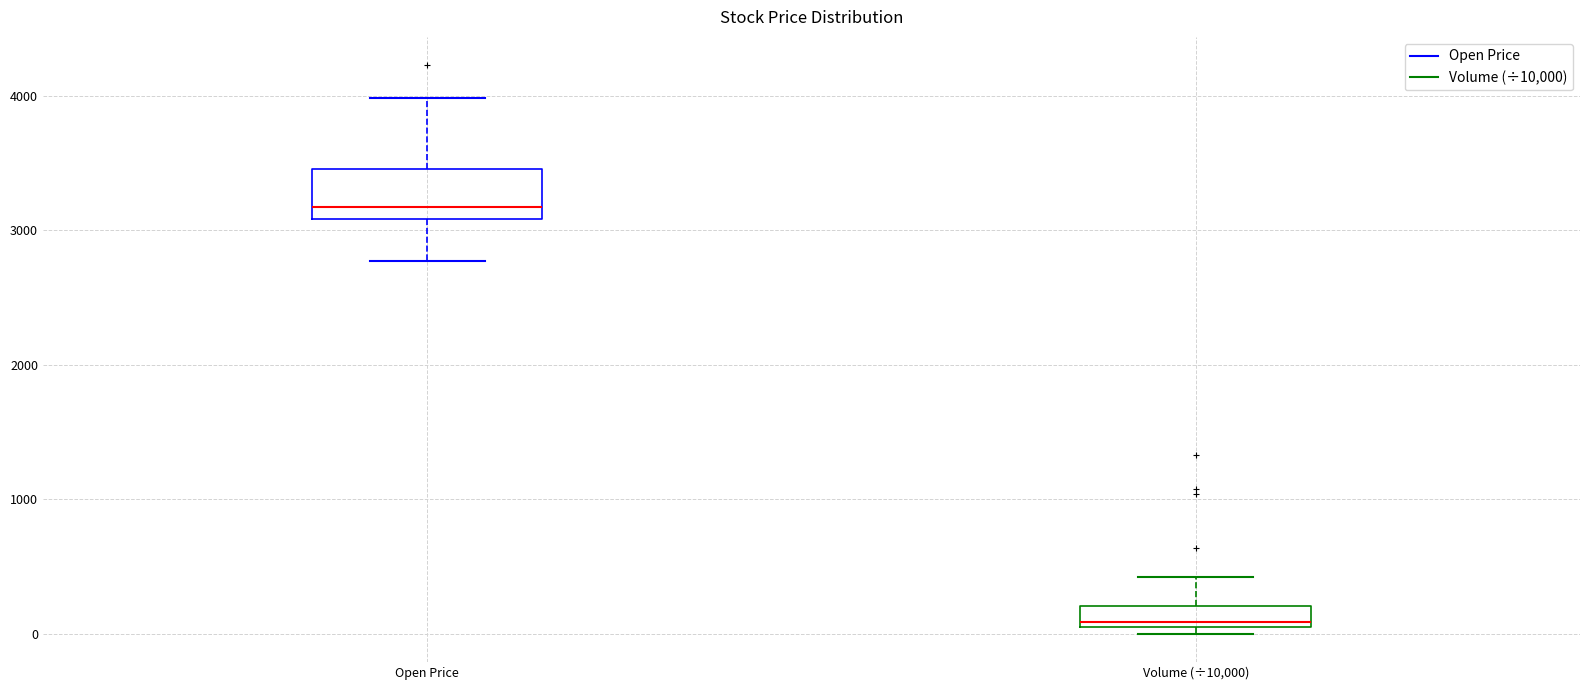

Comparing the boxes themselves (not the whiskers), which one is the tallest?

Open Price